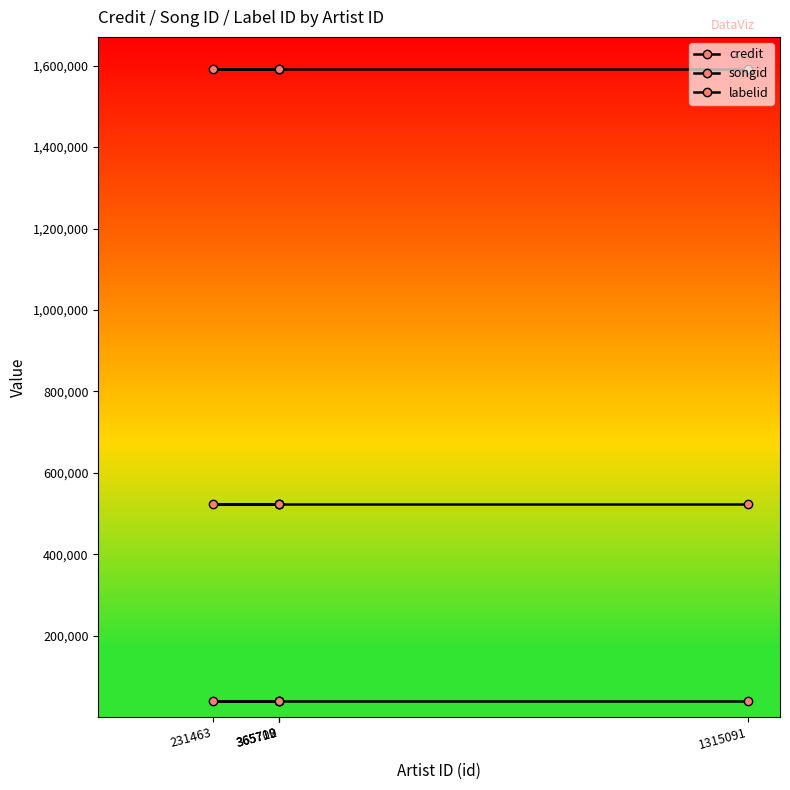

Reading left to right, extract all data points from this chart.

credit: 1591214	1591214	1591214	1591214	1591214
songid: 523861	523861	523861	523861	523861
labelid: 38210	38210	38210	38210	38210